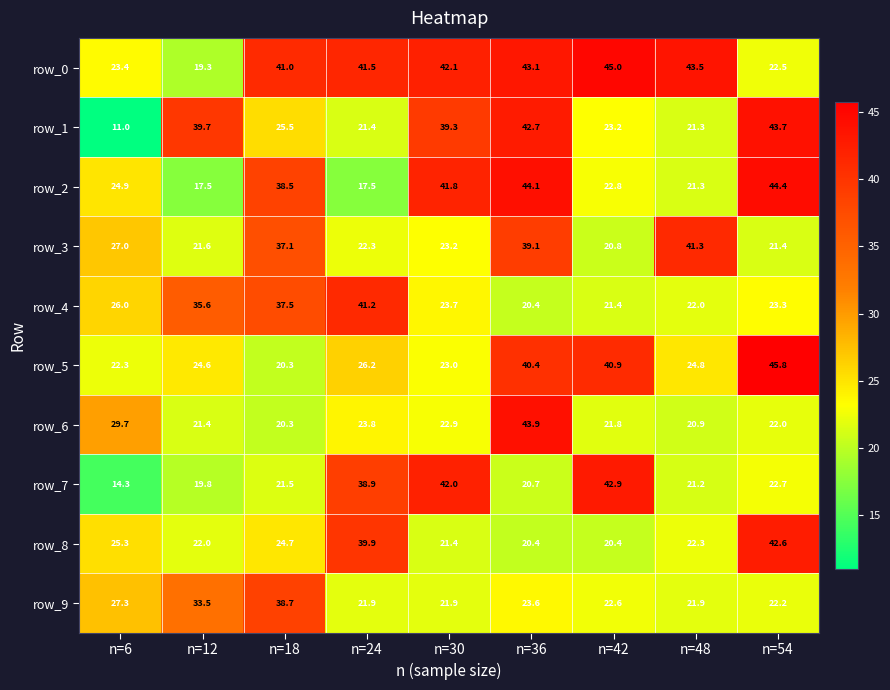

What is the difference between the second highest and minimum values in the row_9 series?

11.6